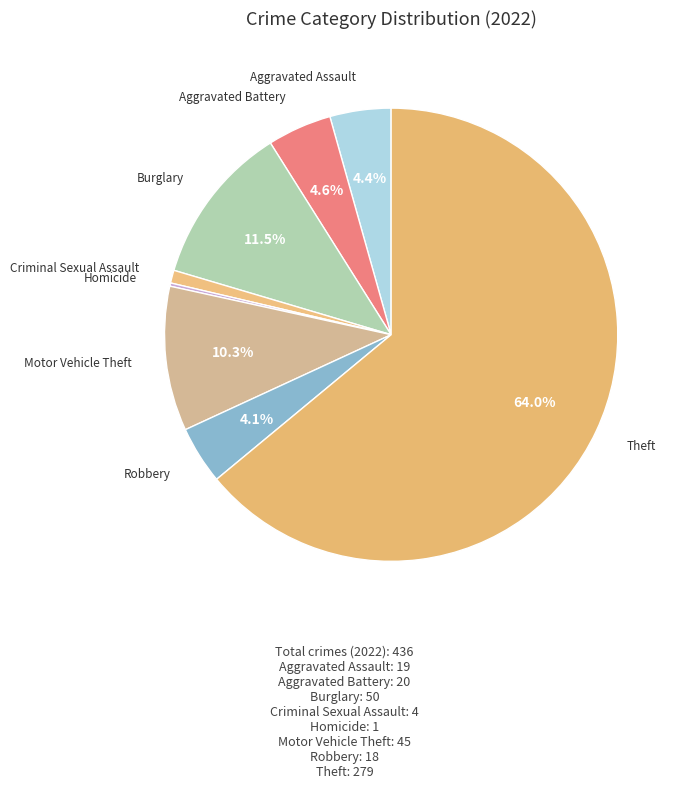

Which category accounts for the majority?

Theft